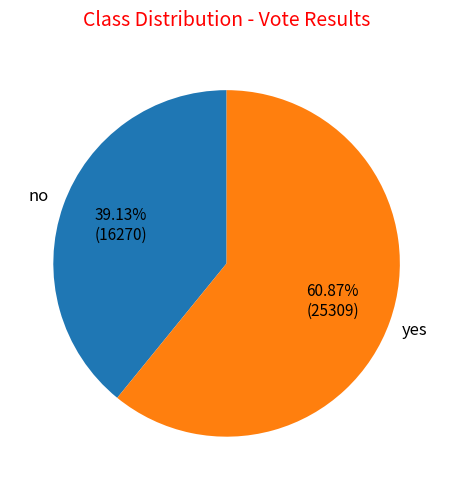

Is there a majority slice in this chart?

Yes